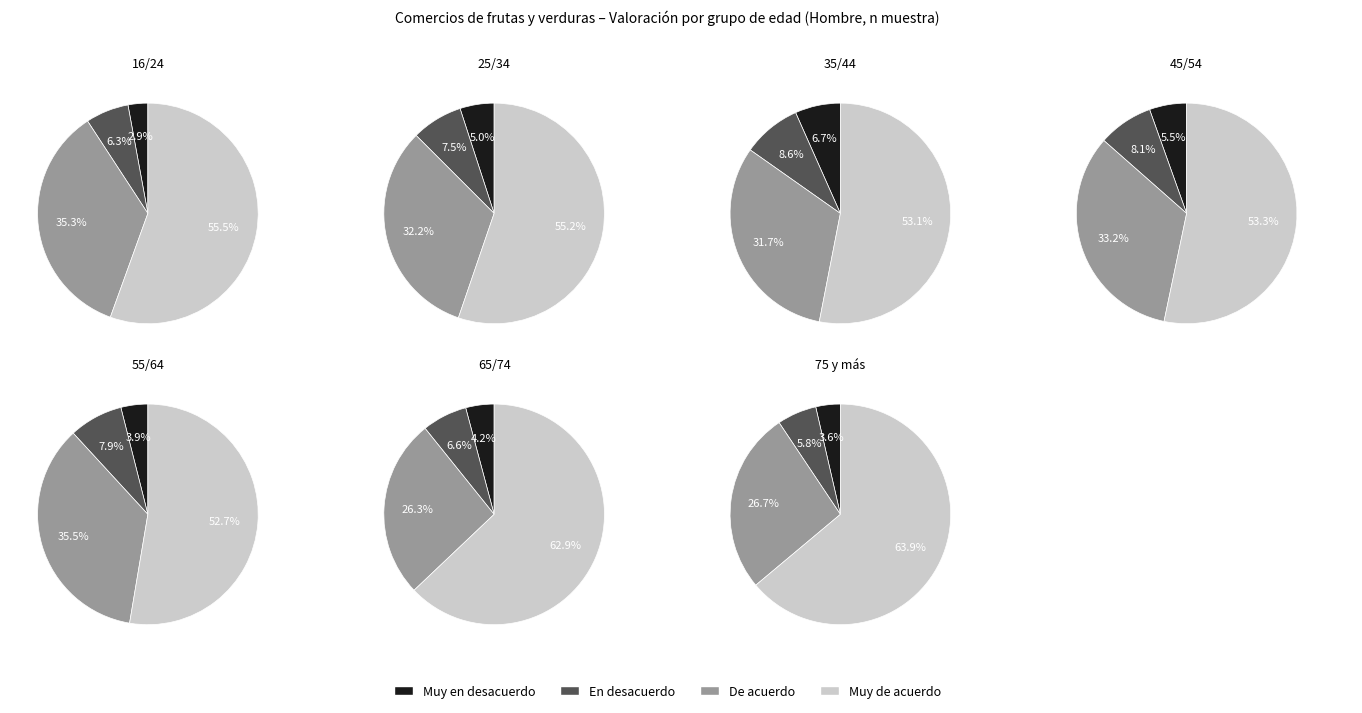

To the nearest percent, what is the difference between the 6 and 0 slice percentages?

3%